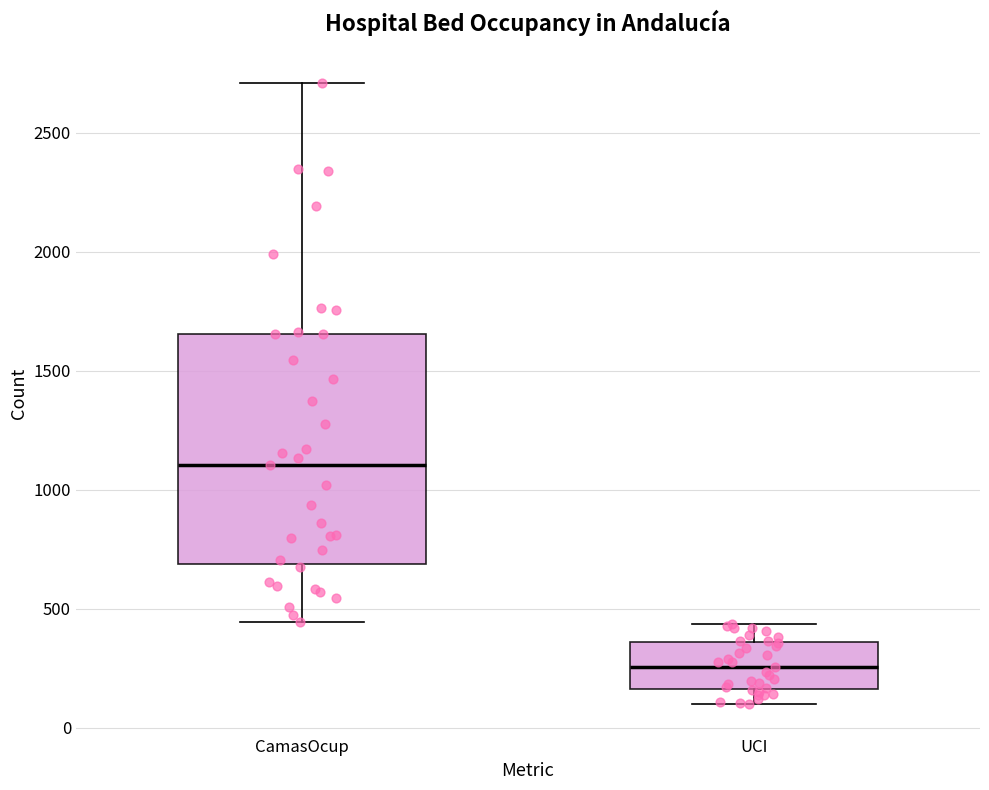

Which box has the highest median line?

CamasOcup